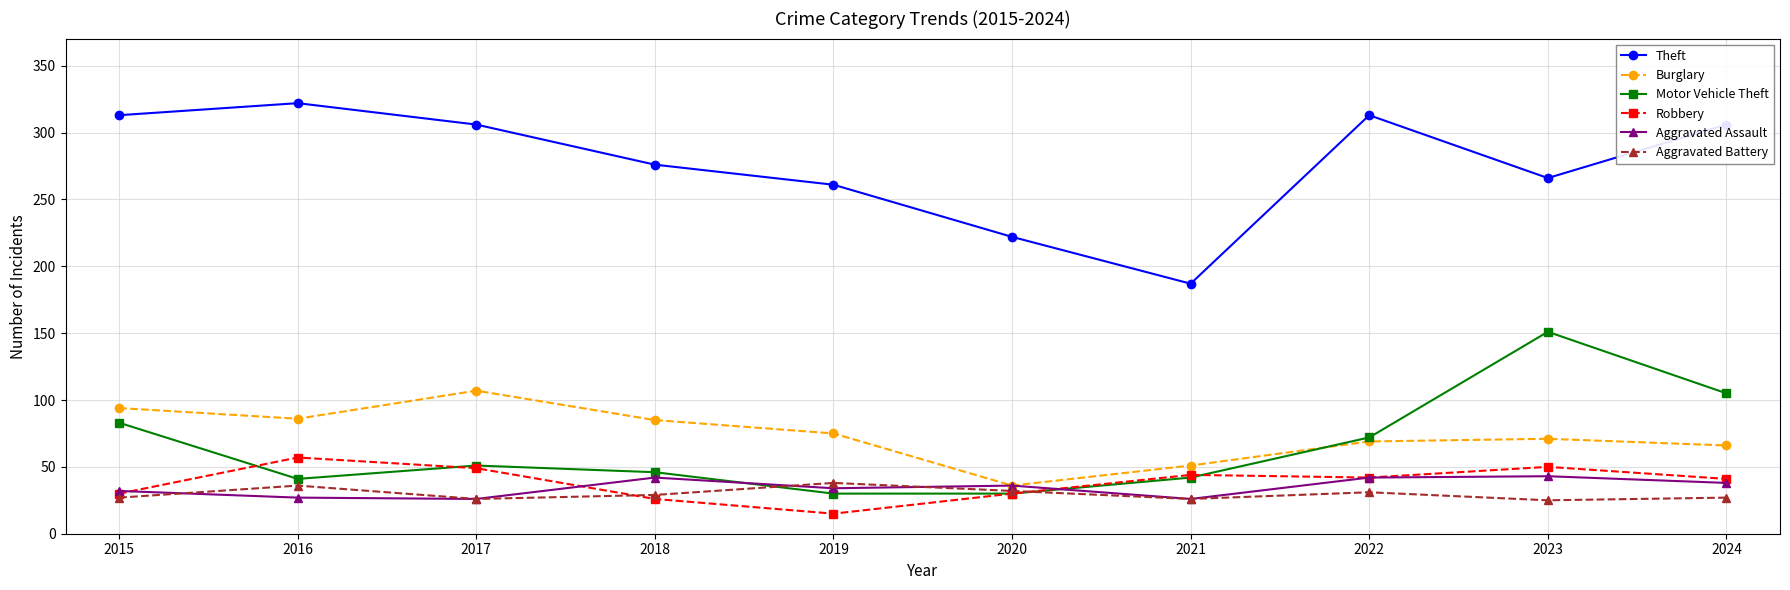

What is the average value of the Theft series?

277